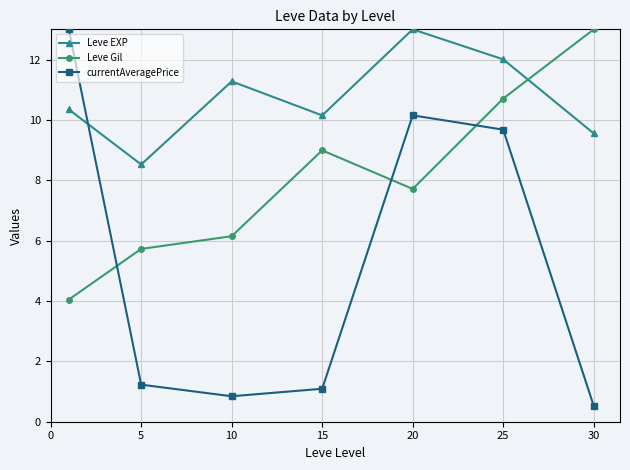

Reading right to left, transcribe all the data shown in this chart.

Leve EXP: 9.6	12.0	13.0	10.1	11.3	8.5	10.3
Leve Gil: 13.0	10.7	7.7	9.0	6.1	5.7	4.0
currentAveragePrice: 0.5	9.7	10.2	1.1	0.8	1.2	13.0